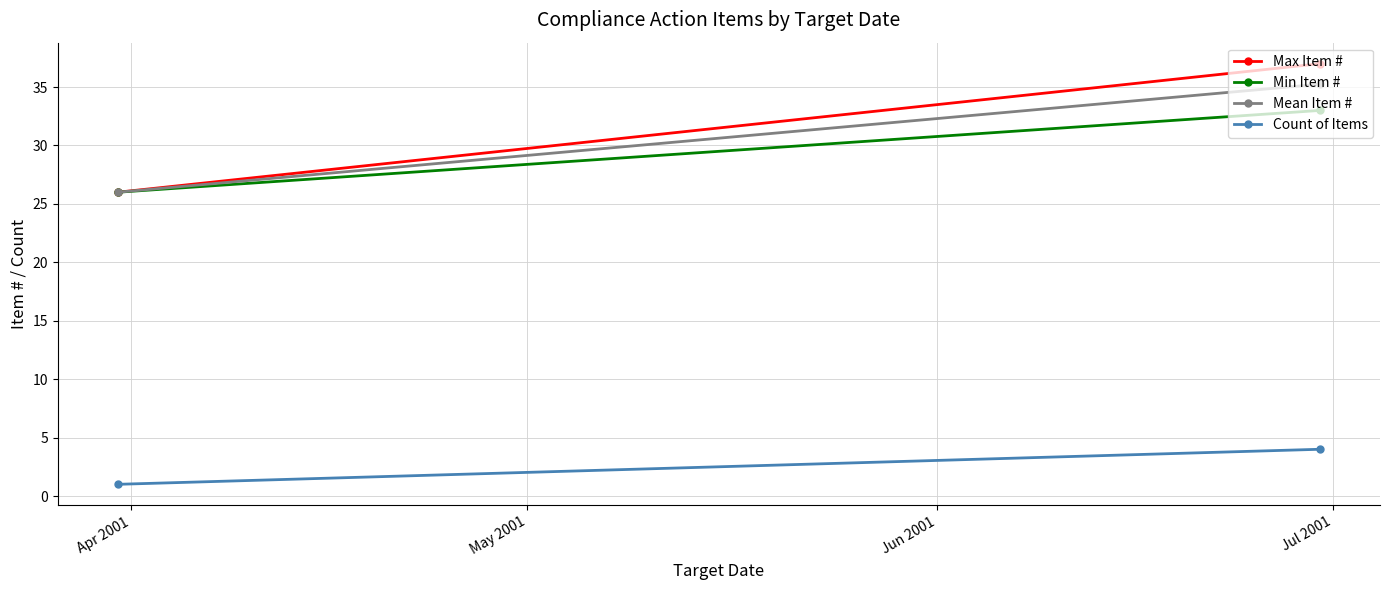

What is the sum of all Mean Item # values?

61.2